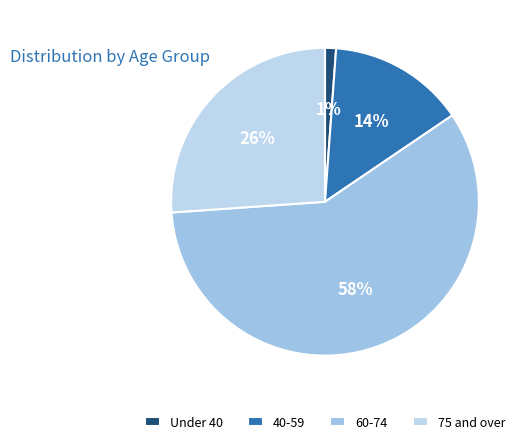

Rank the categories by value from highest to lowest.

60-74, 75 and over, 40-59, Under 40